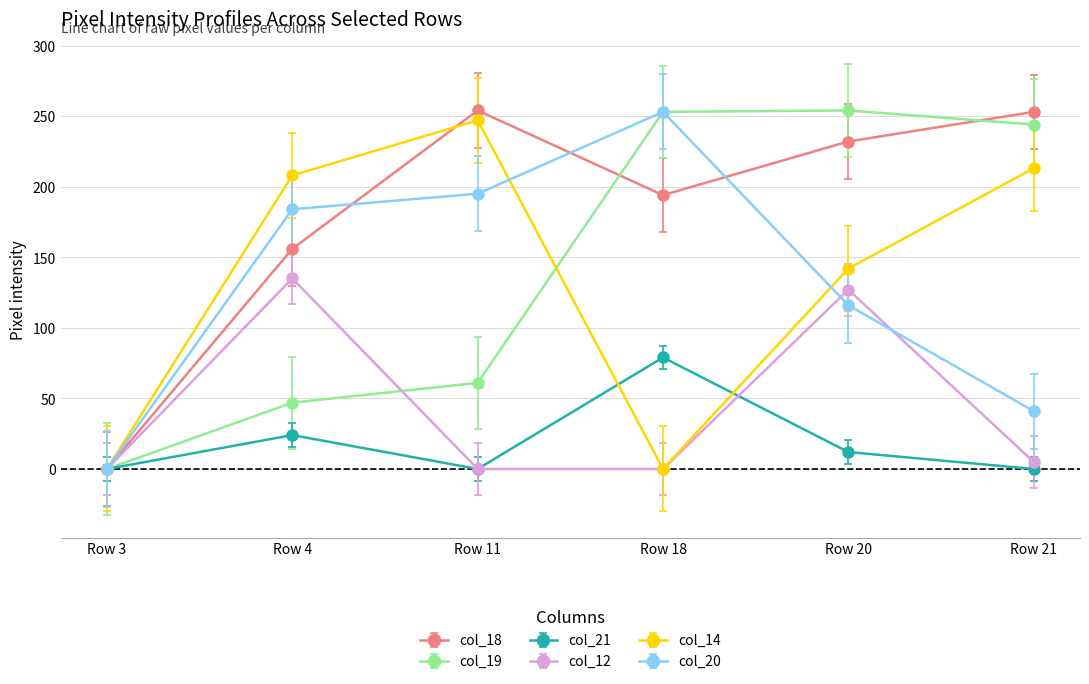

What is the total value across all series at Row 11?

757